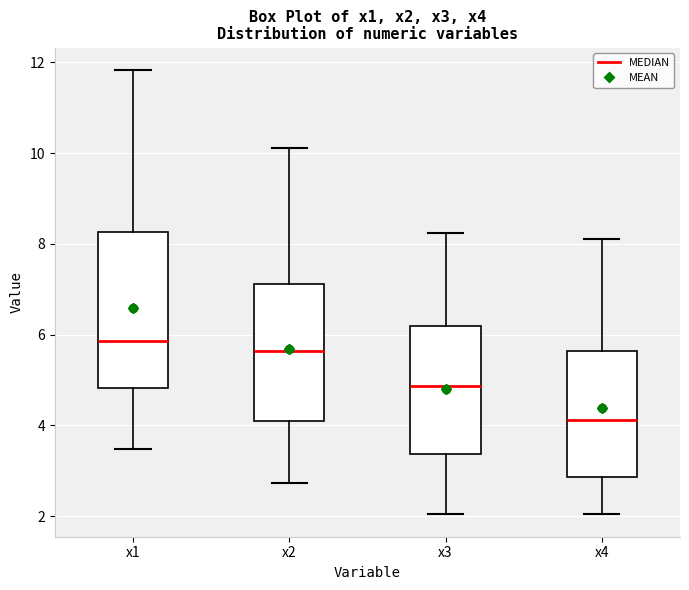

Reading left to right, transcribe this box plot: for each box, give where its median line is, the range the box spans, and where its two whiskers end, as read against the y-axis. The values are not printed on the chart, so give them approximately, as read against the axis.

x1: median 5.8, box 4.8 to 8.2, whiskers 3.4 to 11.8
x2: median 5.6, box 4.0 to 7.2, whiskers 2.8 to 10.2
x3: median 4.8, box 3.4 to 6.2, whiskers 2.0 to 8.2
x4: median 4.2, box 2.8 to 5.6, whiskers 2.0 to 8.2